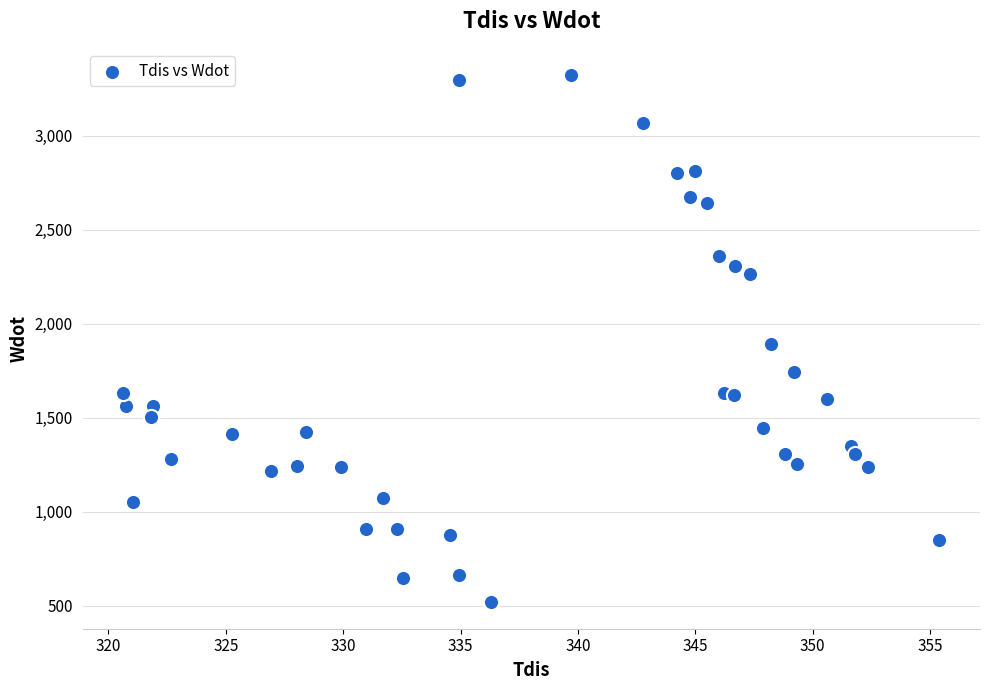

What is the range of X values (max minus min)?

34.8